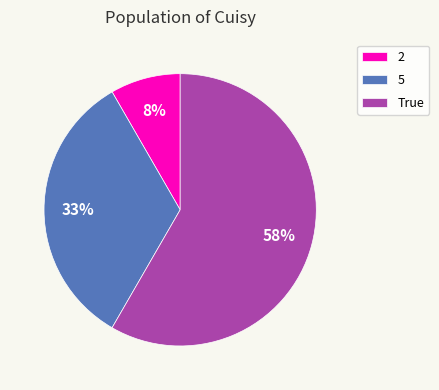

Which category has the smallest portion of the pie?

2